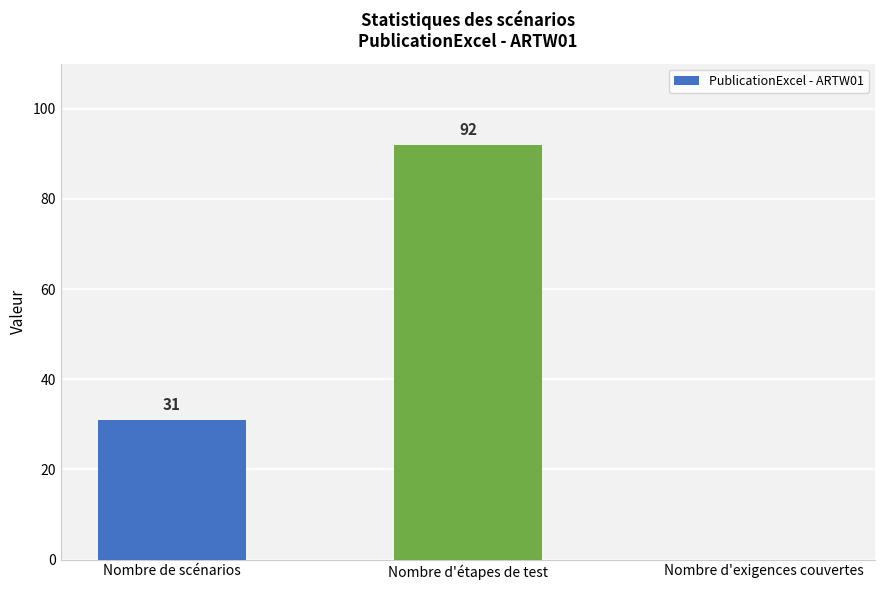

Does the chart contain stacked bars?

No